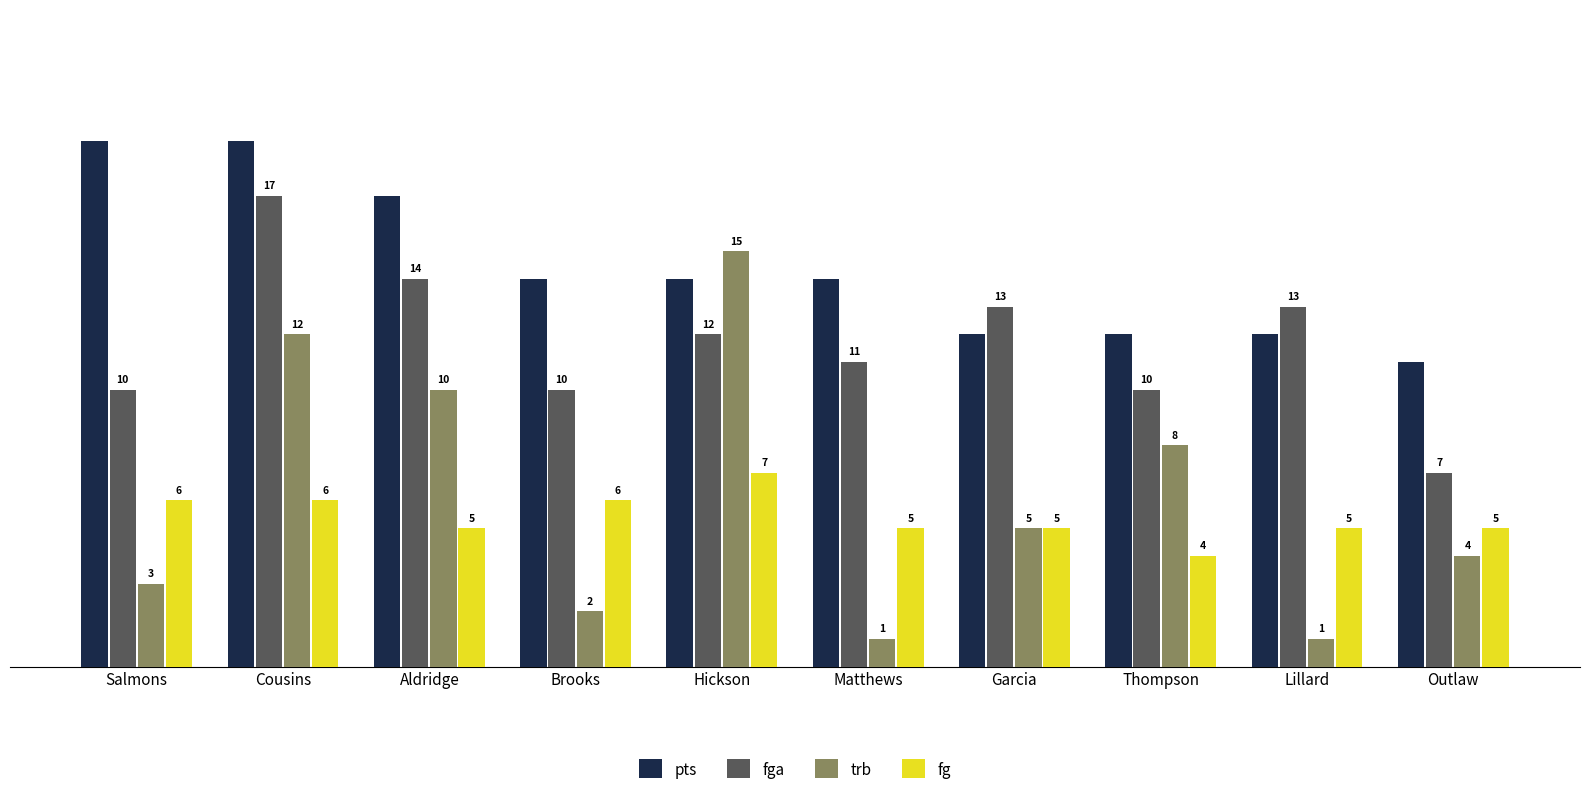

What are all the series names shown in the legend?

pts, fga, trb, fg